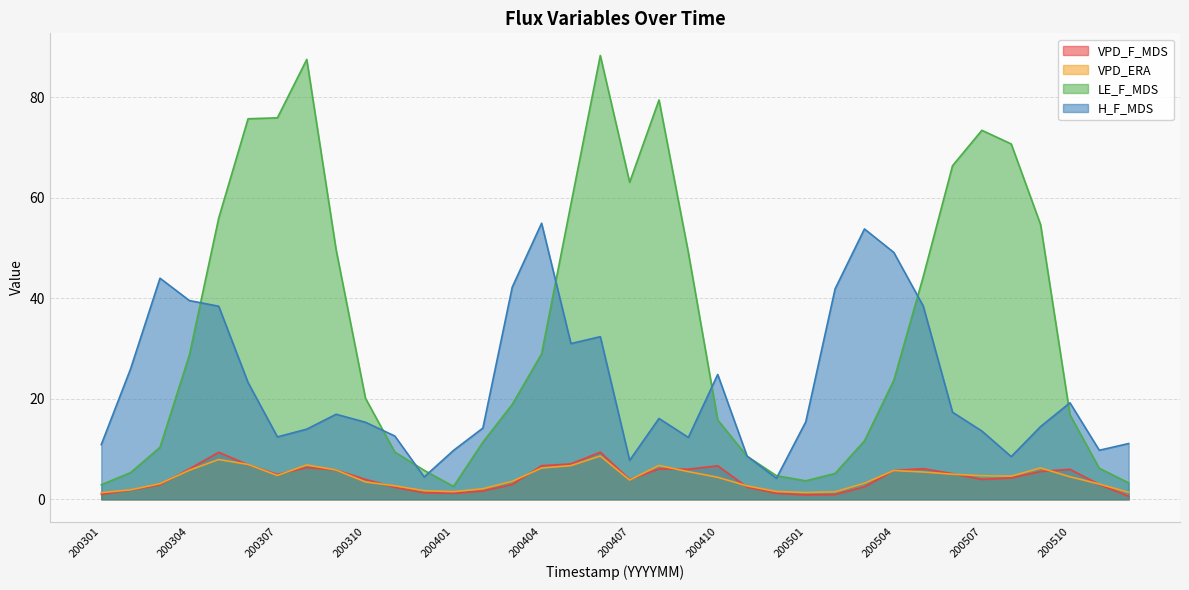

True or false: H_F_MDS has a value of 24.8 at 200410.

True